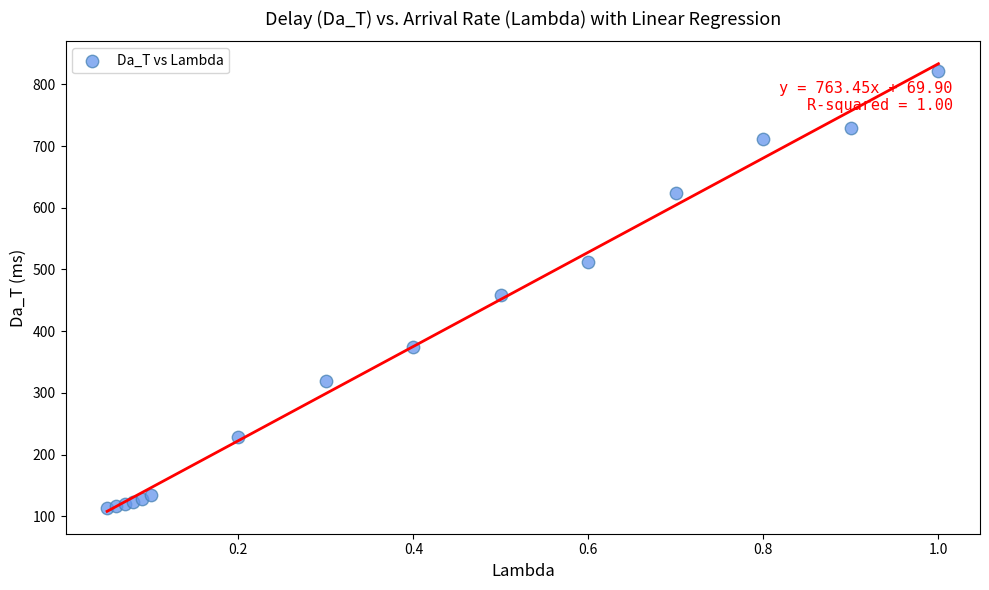

What Y value in the scatter plot is closest to 467?

458.5